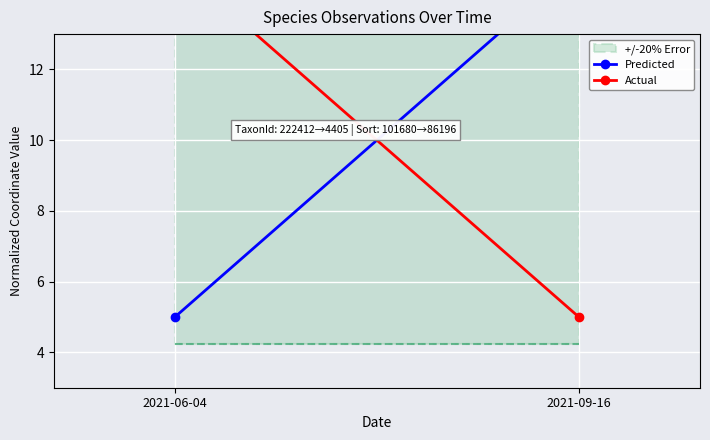

What is the minimum value for Predicted?

5